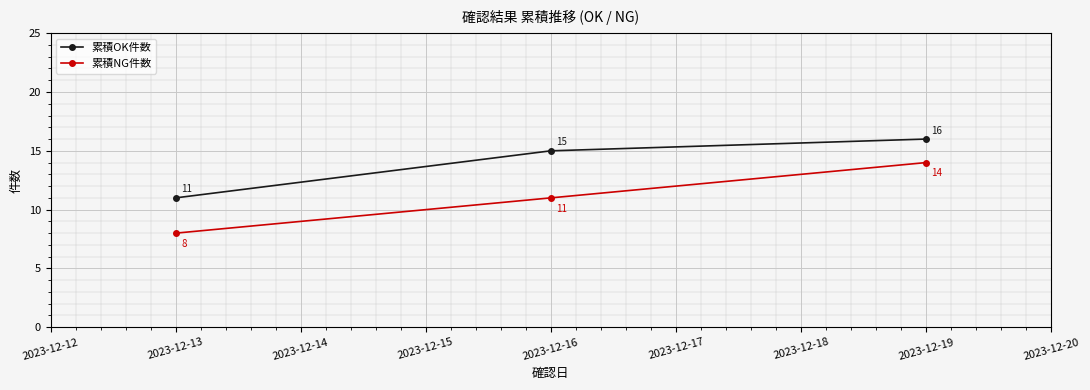

How many lines are shown in the chart?

2